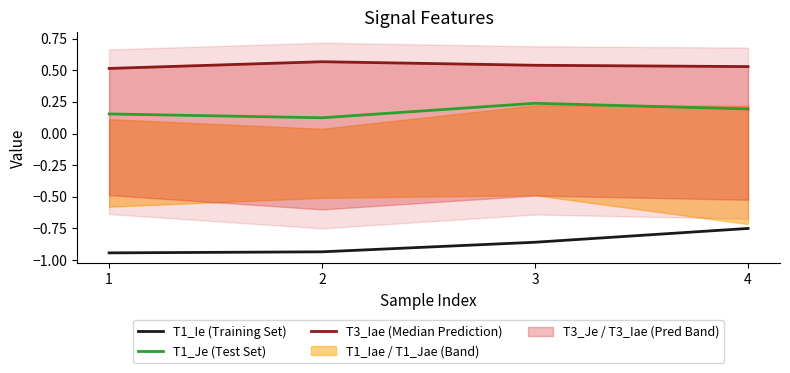

Reading right to left, what are all the values shown in this chart?

T1_Ie (Training Set): 4=-0.8	3=-0.9	2=-0.9	1=-0.9
T1_Je (Test Set): 4=0.2	3=0.2	2=0.1	1=0.2
T3_Iae (Median Prediction): 4=0.5	3=0.5	2=0.6	1=0.5